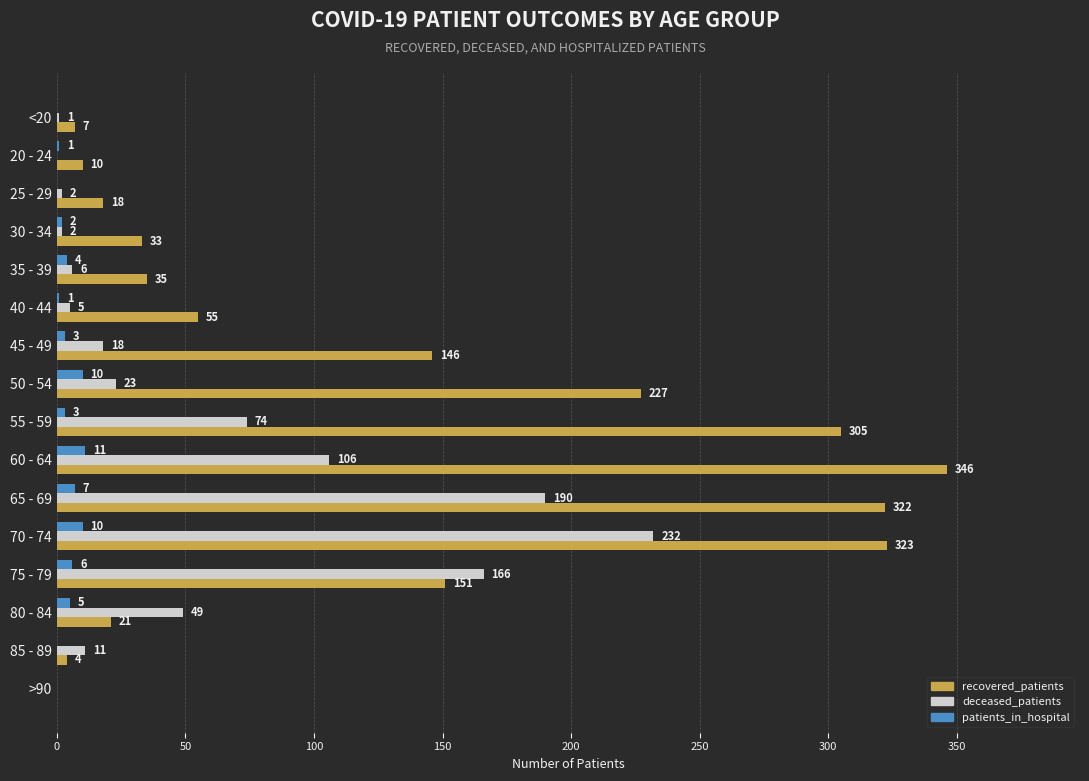

What are all the series names shown in the legend?

recovered_patients, deceased_patients, patients_in_hospital